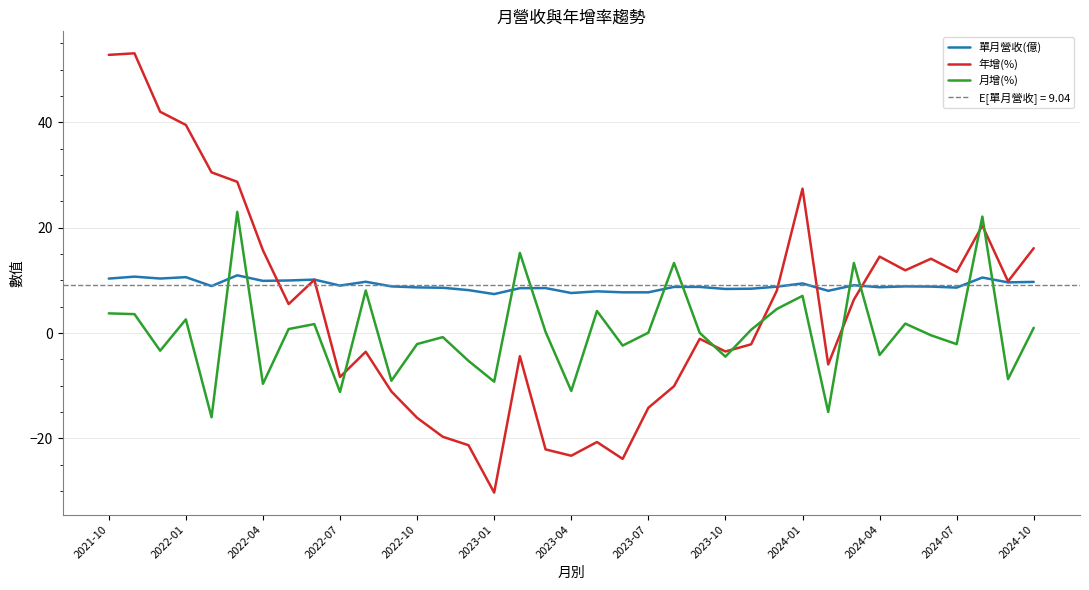

Which series ends up on top after the final intersection of 月增(%) and 年增(%)?

年增(%)